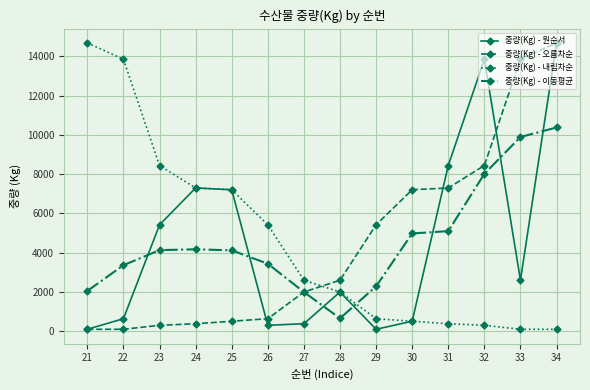

True or false: 중량(Kg) - 원순서 has more than 2 interior local peaks.

True